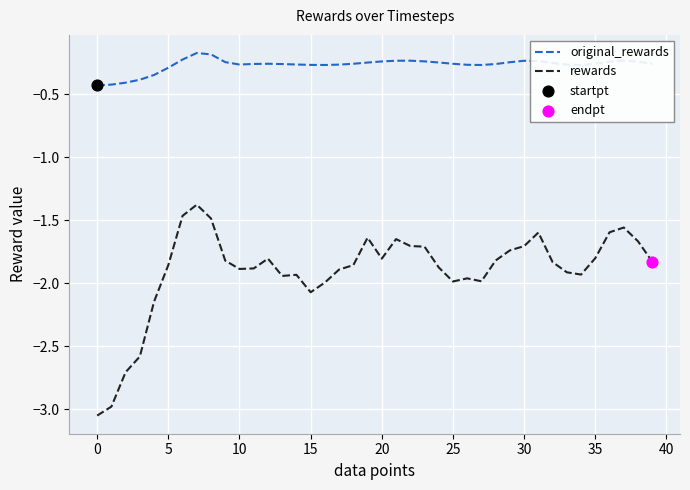

Which series has the largest total across all categories?

original_rewards